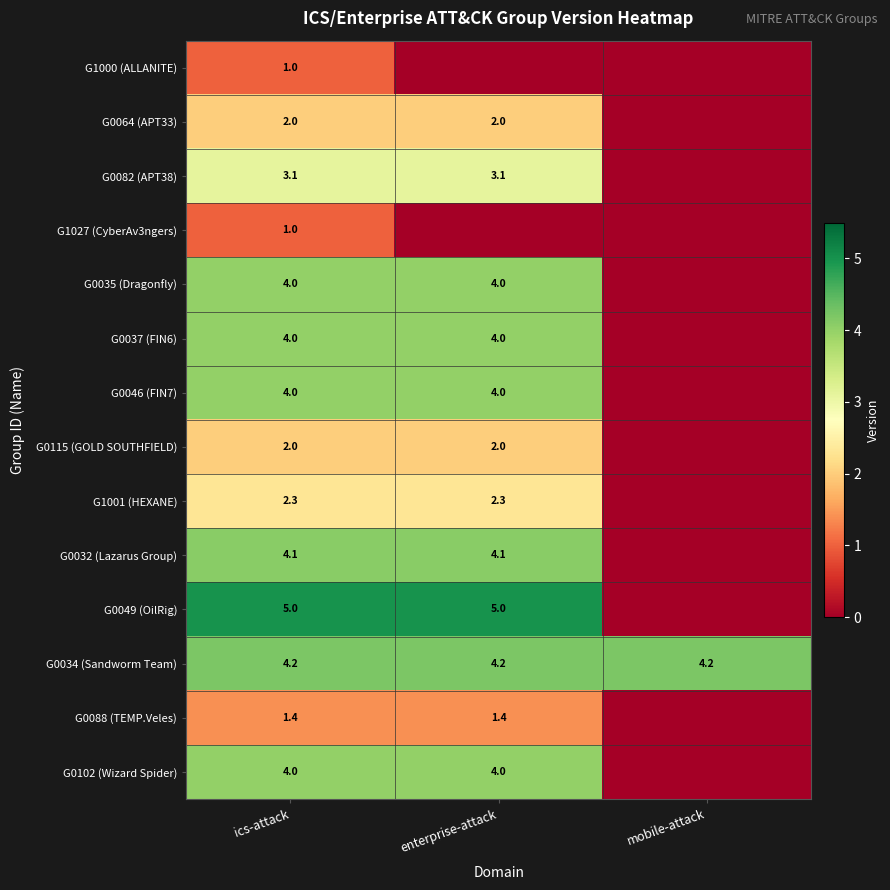

What is the spread (max minus min) of values at ics-attack?

4.0